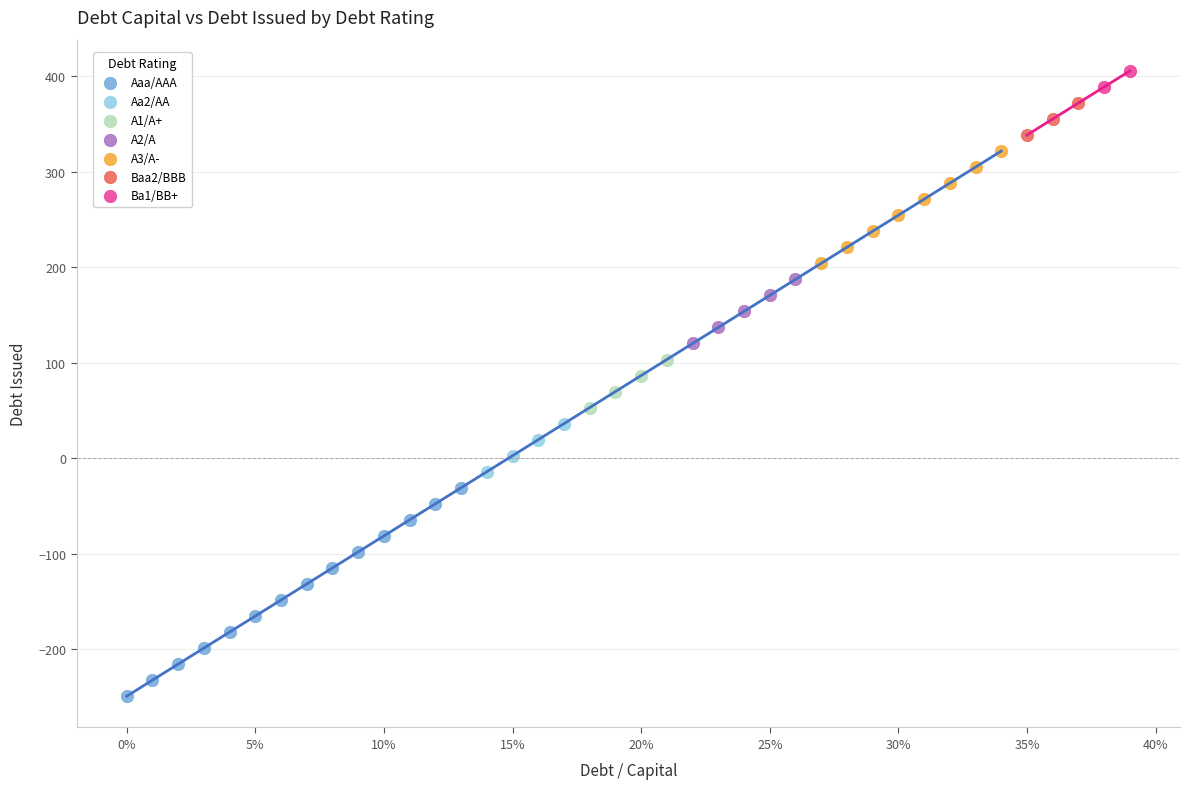

Which series reaches the maximum Y coordinate?

Ba1/BB+